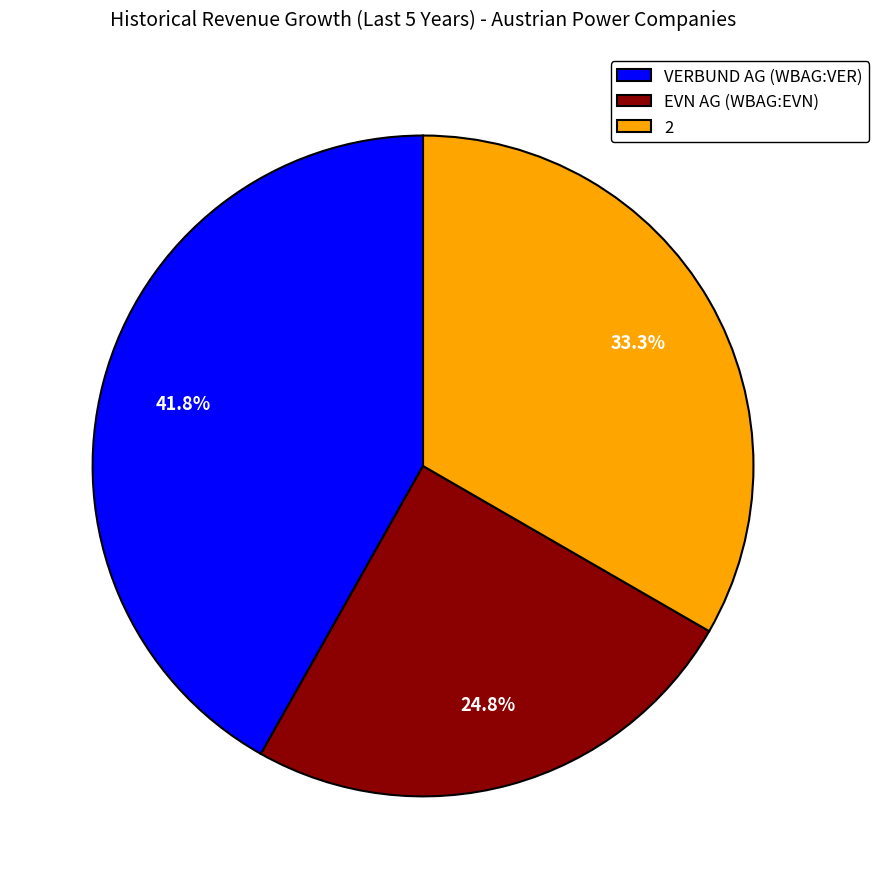

Is it true that VERBUND AG (WBAG:VER) is 42% of the pie?

True